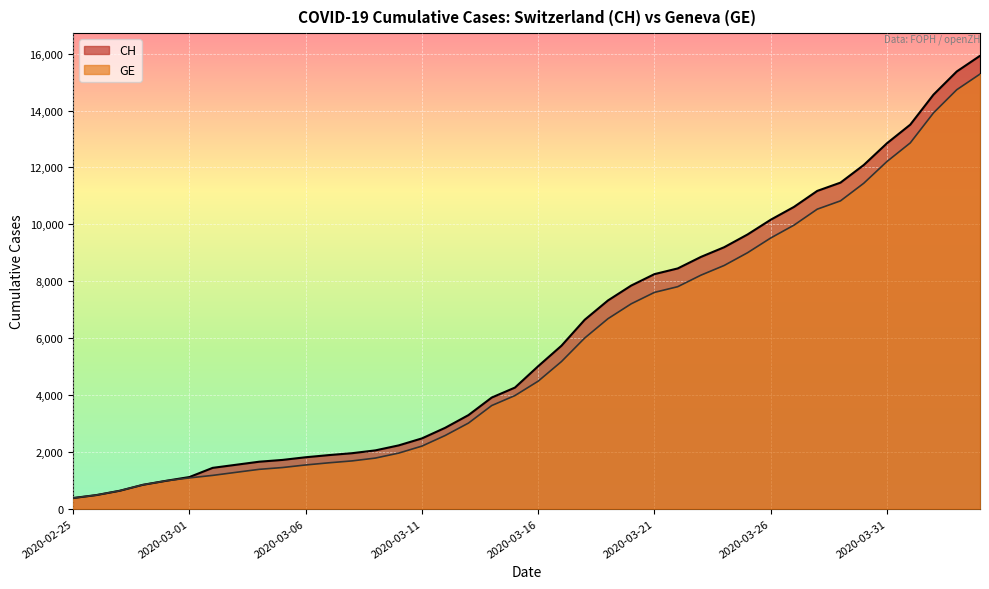

Which category has the lowest value in the GE series?

2020-02-25